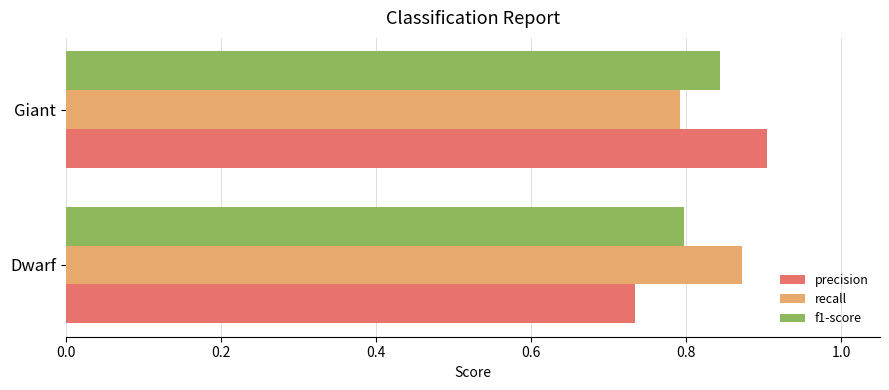

List the labels in order of f1-score value, smallest first.

Dwarf, Giant